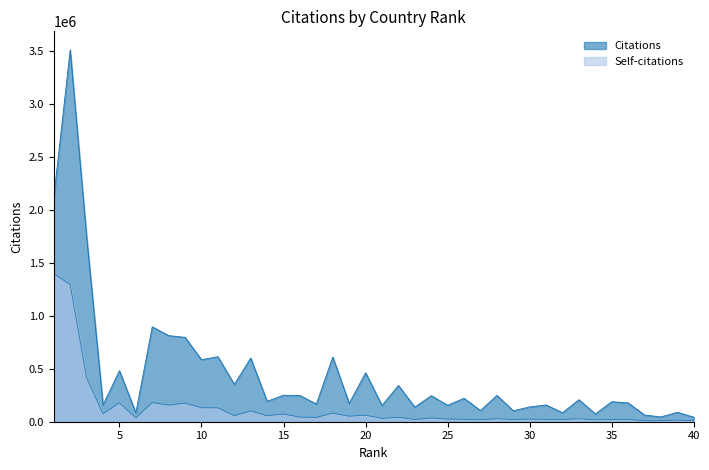

List the series in order of their peak value, lowest first.

Self-citations, Citations